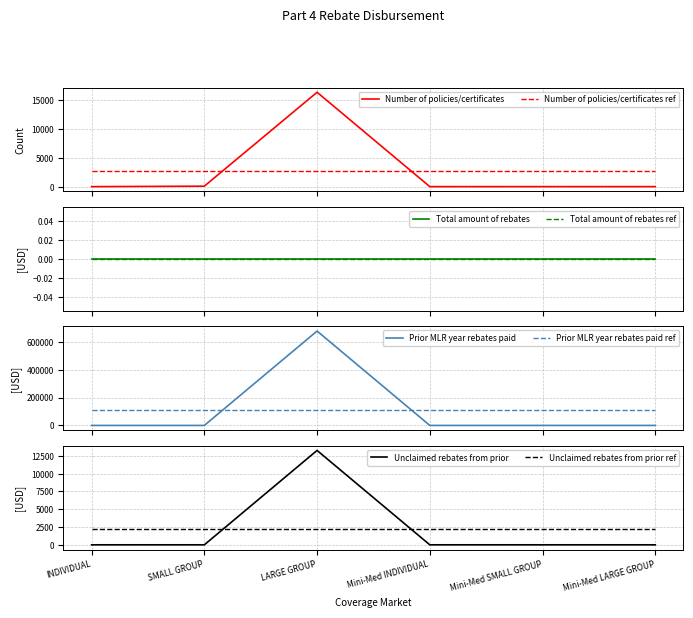

How many intersections are there between Number of policies/certificates and Number of policies/certificates ref?

2